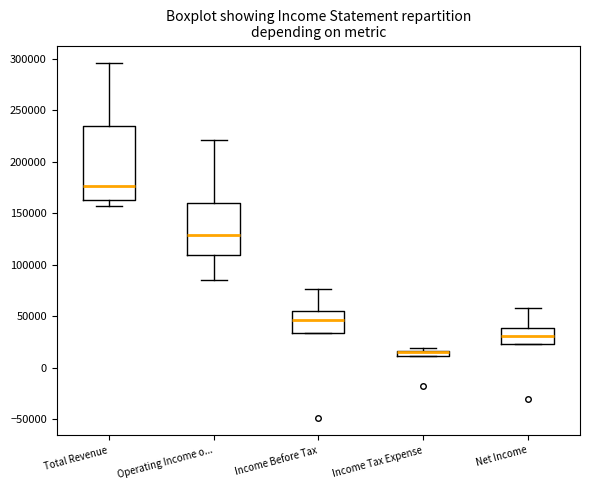

Comparing the boxes themselves (not the whiskers), which one is the tallest?

Total Revenue